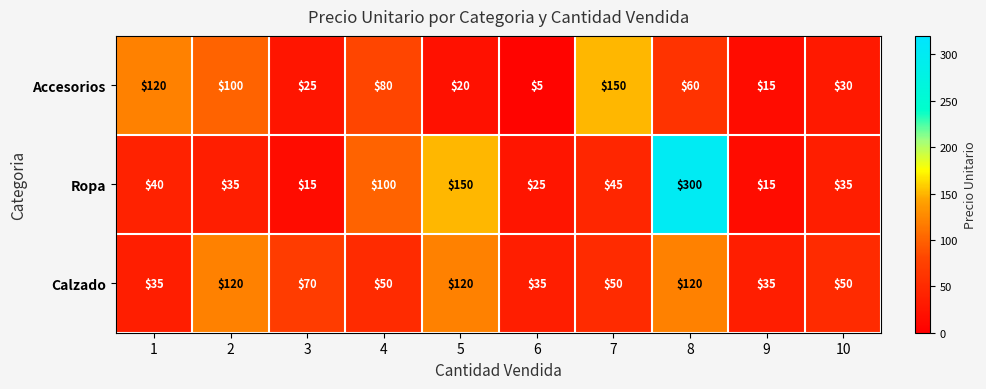

How many data points does each series have?

10